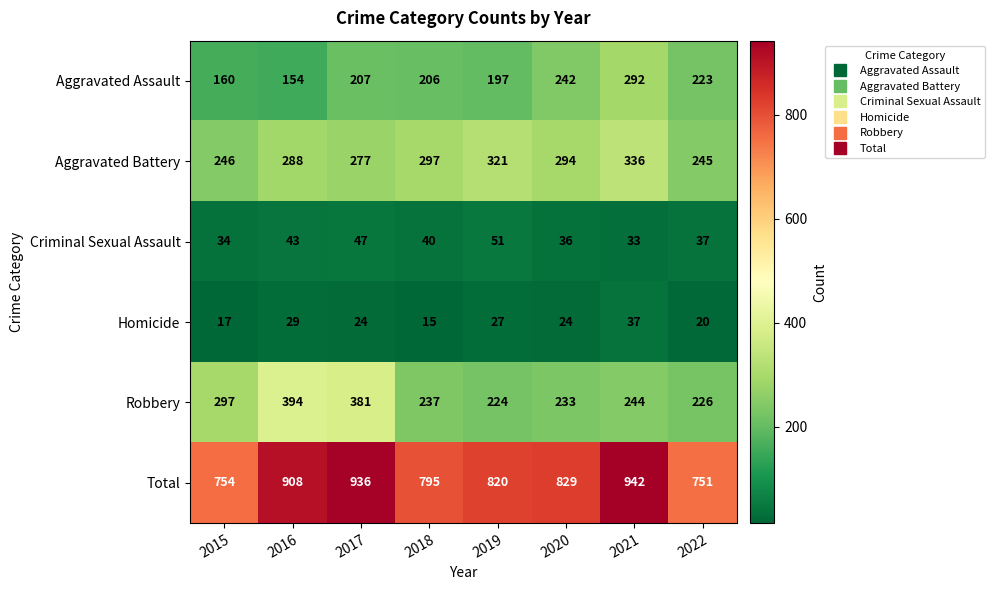

At which category is the sum across all series the highest?

2021